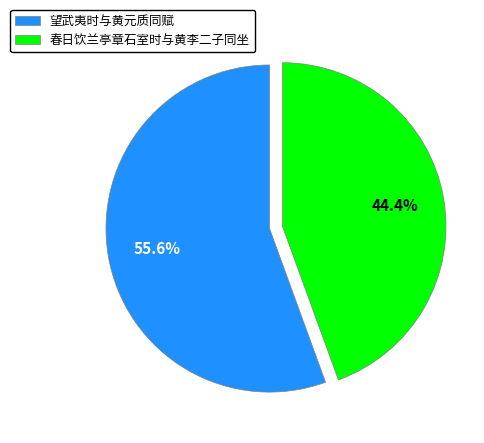

How many slices are in this pie chart?

2